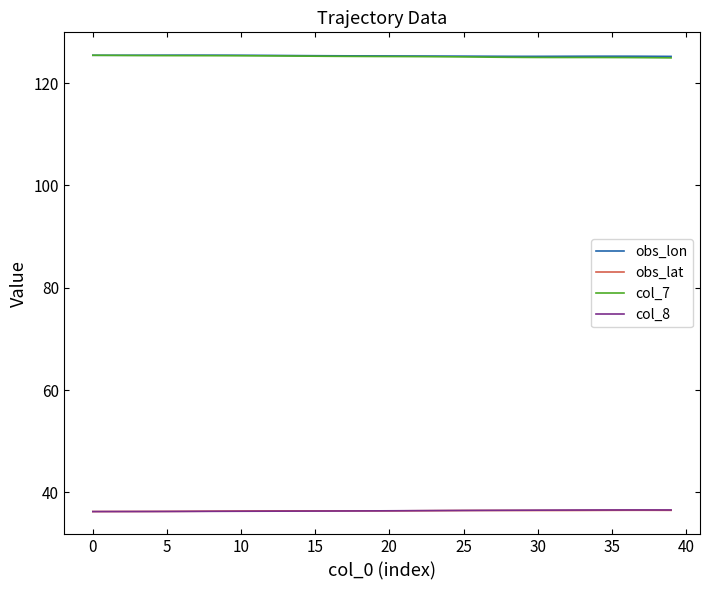

True or false: obs_lat and obs_lon cross at least once.

False